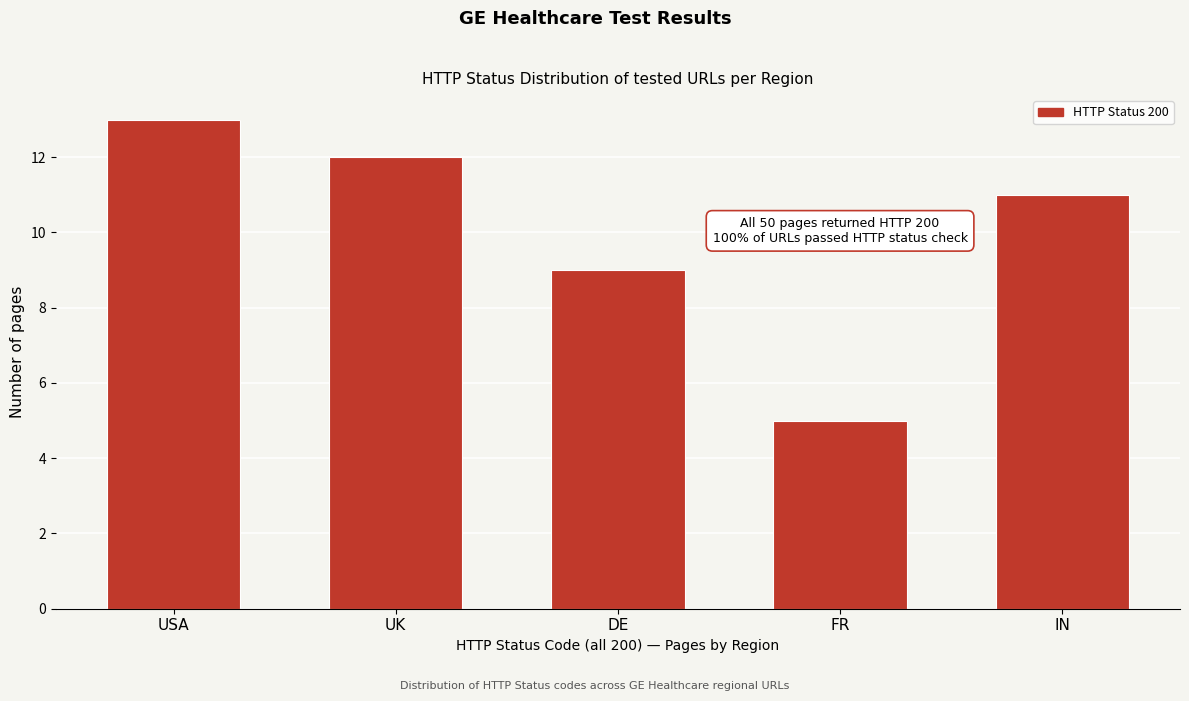

Reading left to right, extract all data points from this chart.

USA=13	UK=12	DE=9	FR=5	IN=11